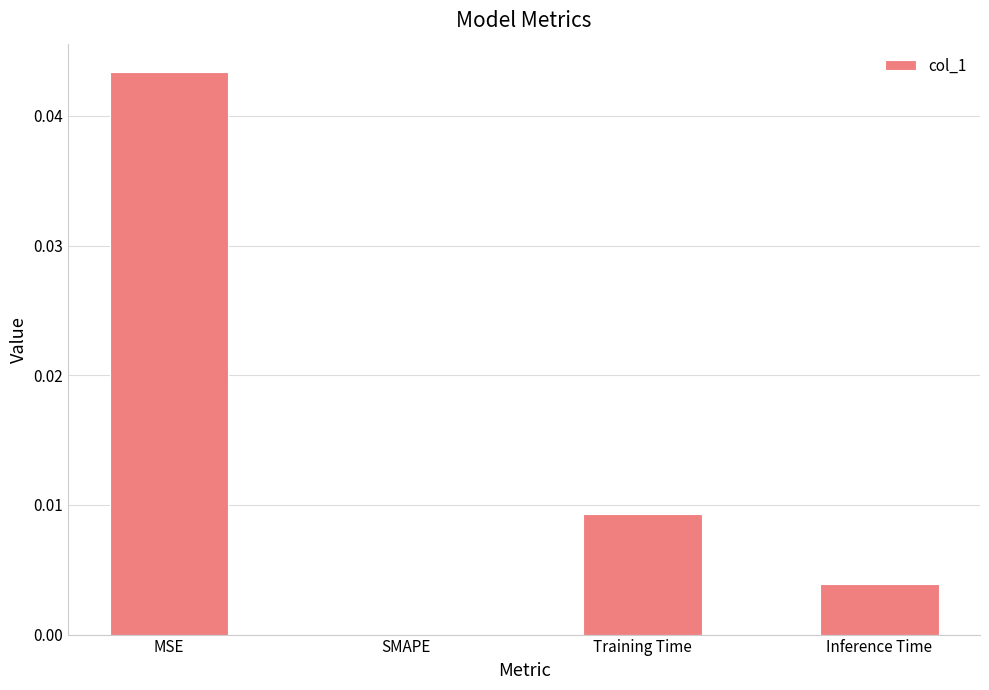

Which has a higher value, Inference Time or SMAPE?

Inference Time